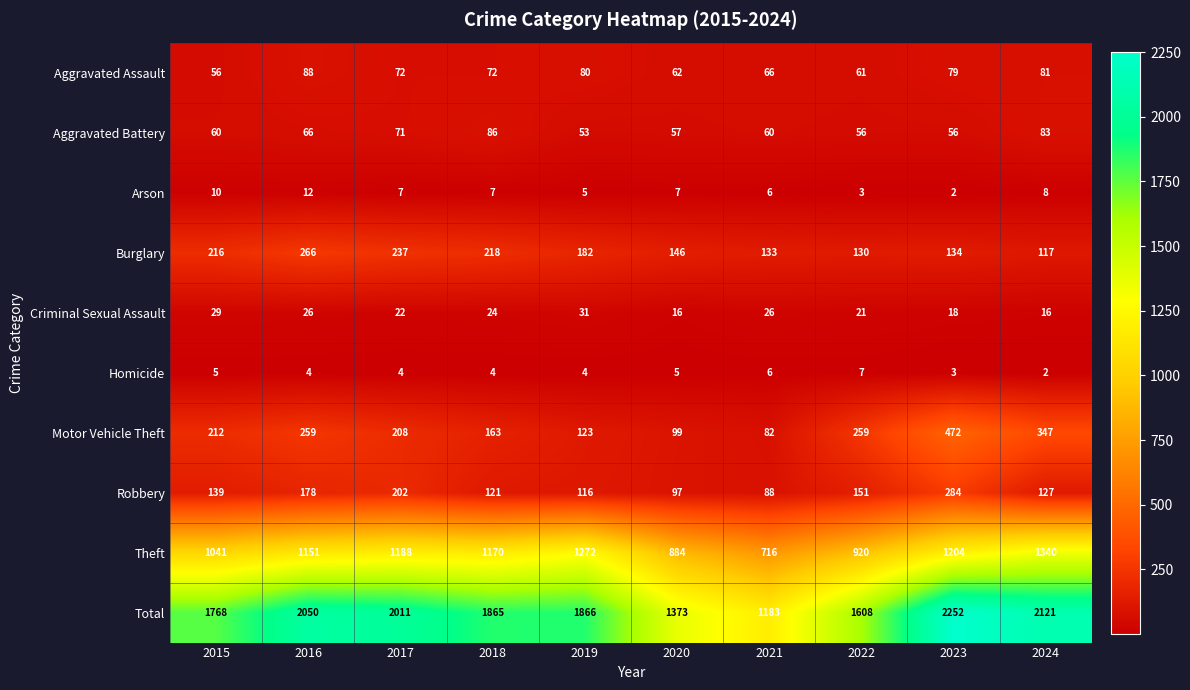

What is the greatest value displayed?

2252